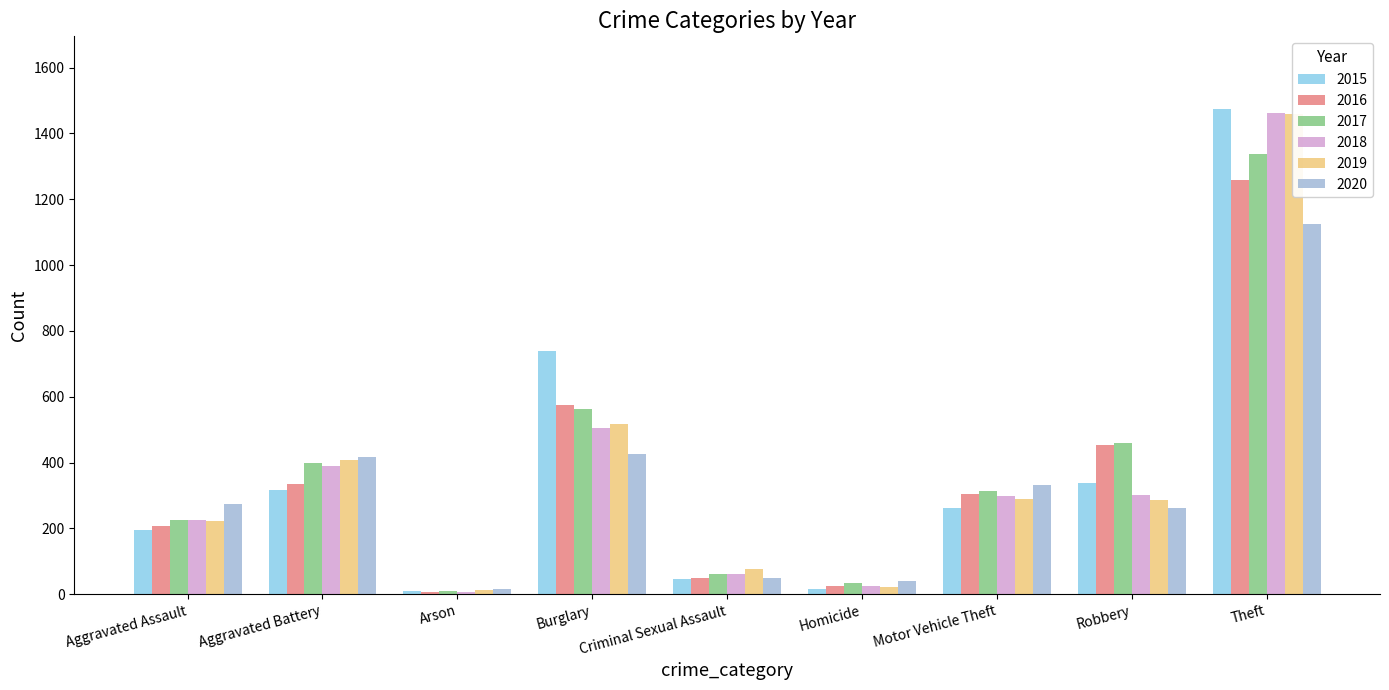

Where is 2018 nearest to the value 734?

Burglary